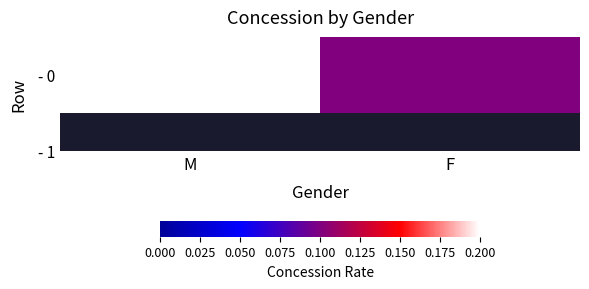

Which label corresponds to the largest value in the chart?

M